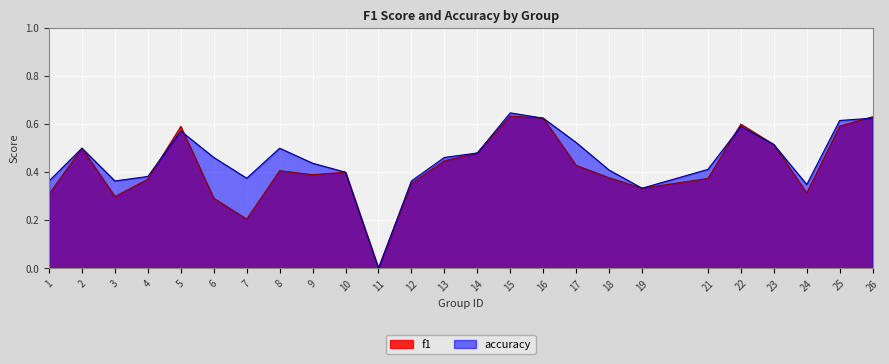

What is the difference between the maximum and minimum values in the accuracy series?

0.6